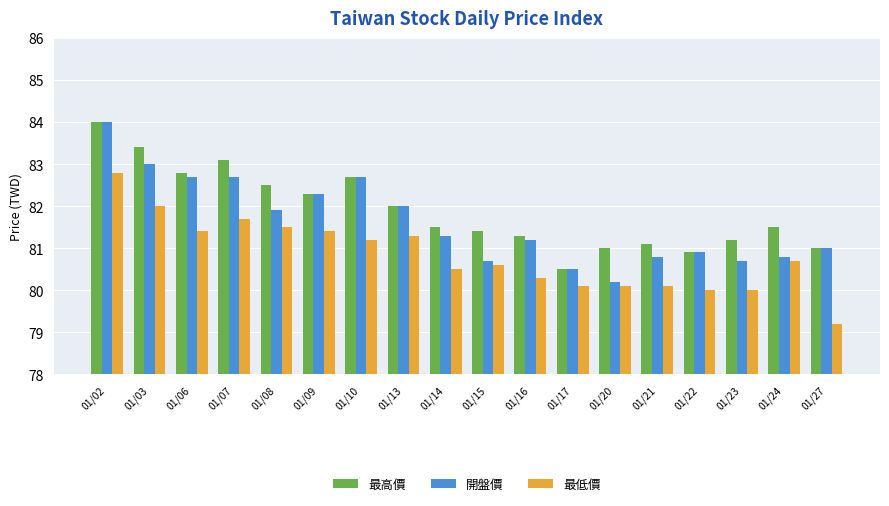

What is the difference between the highest and lowest values at 01/17?

0.4